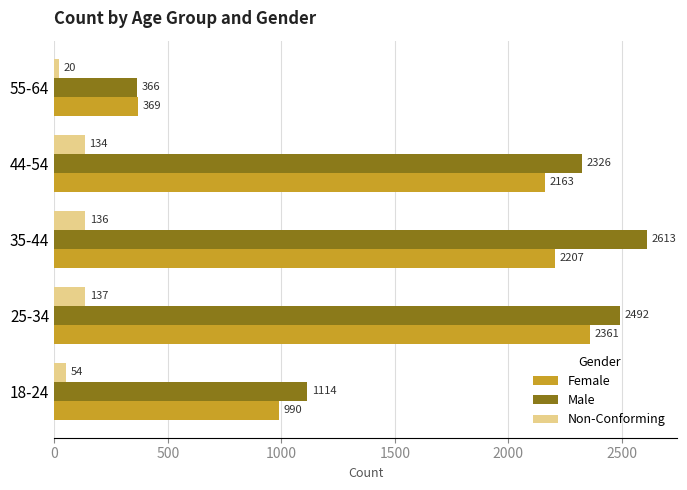

What is the spread (max minus min) of values at 35-44?

2477